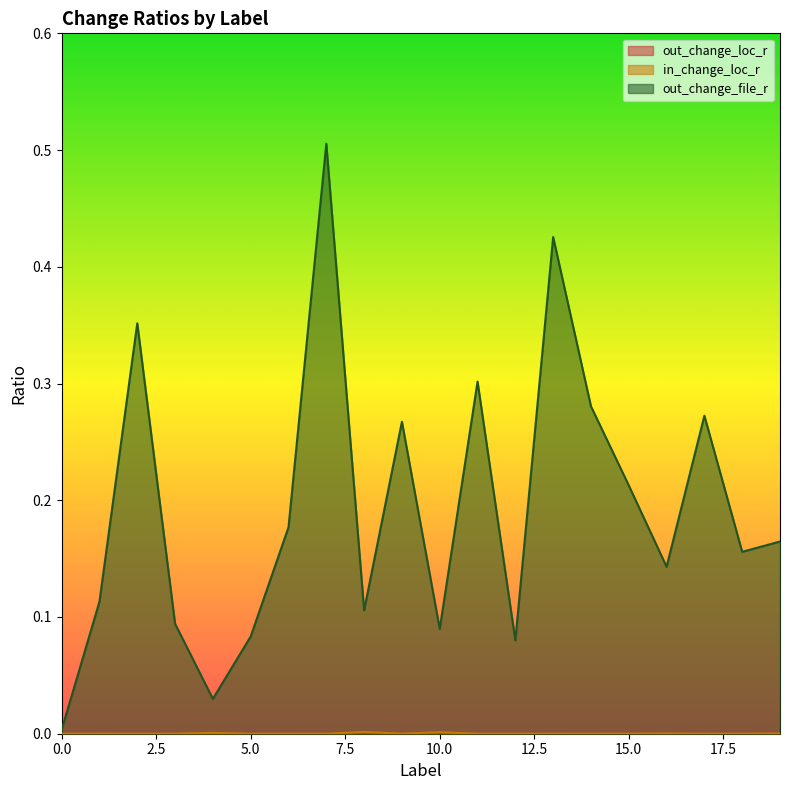

How many data points in in_change_loc_r are above 0?

18